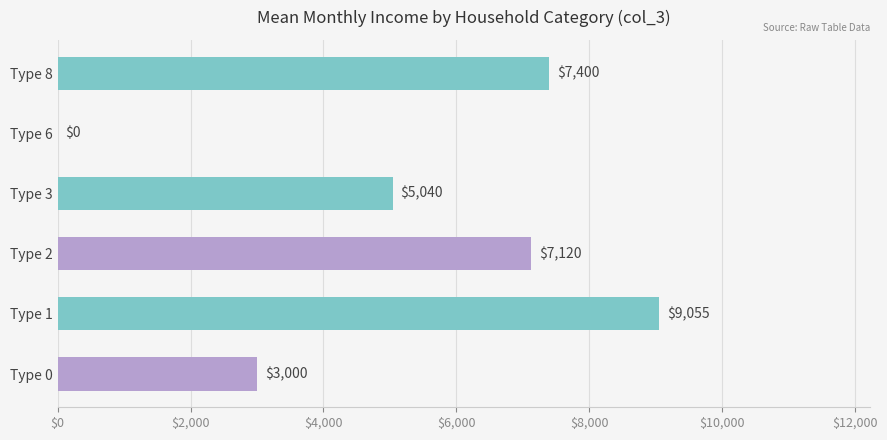

The value at Type 2 is 7120. True or false?

True